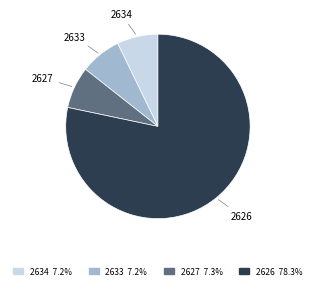

Does 2633 represent more than half of the total?

No